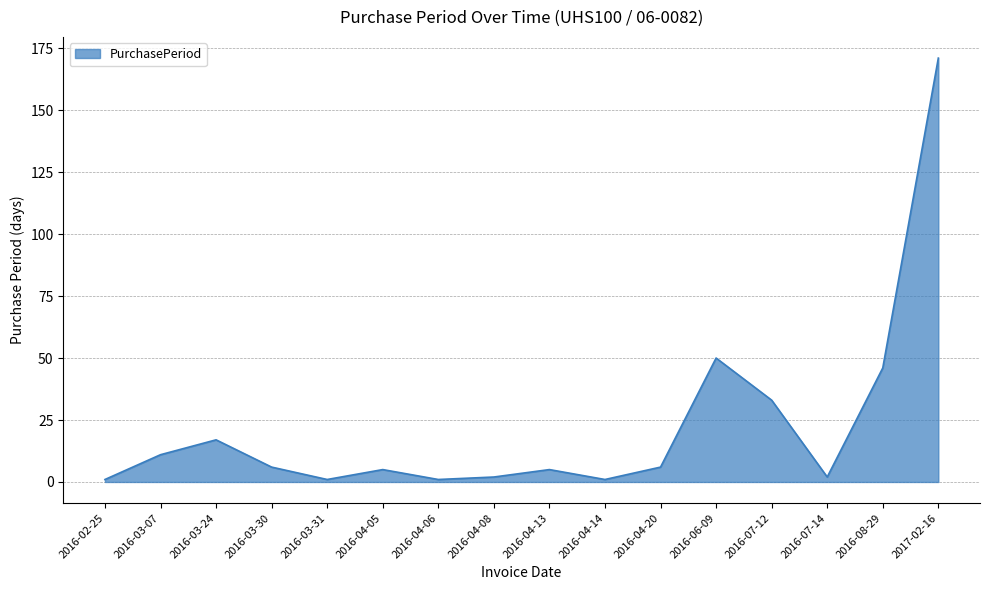

How many values are below 6?

8